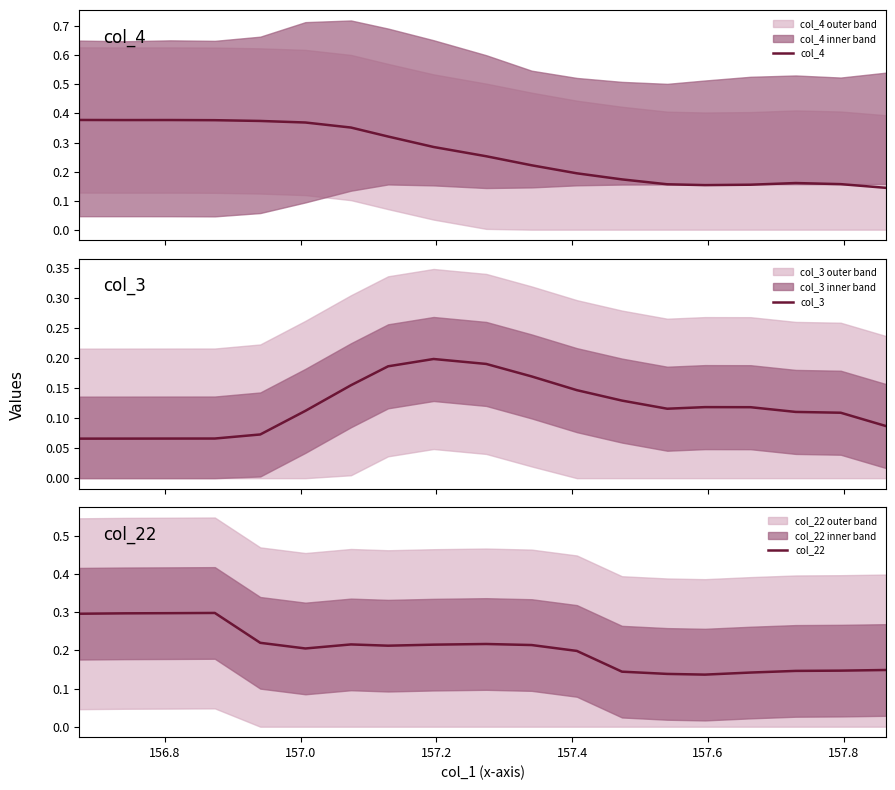

What is the highest value of the col_22 series?

0.3